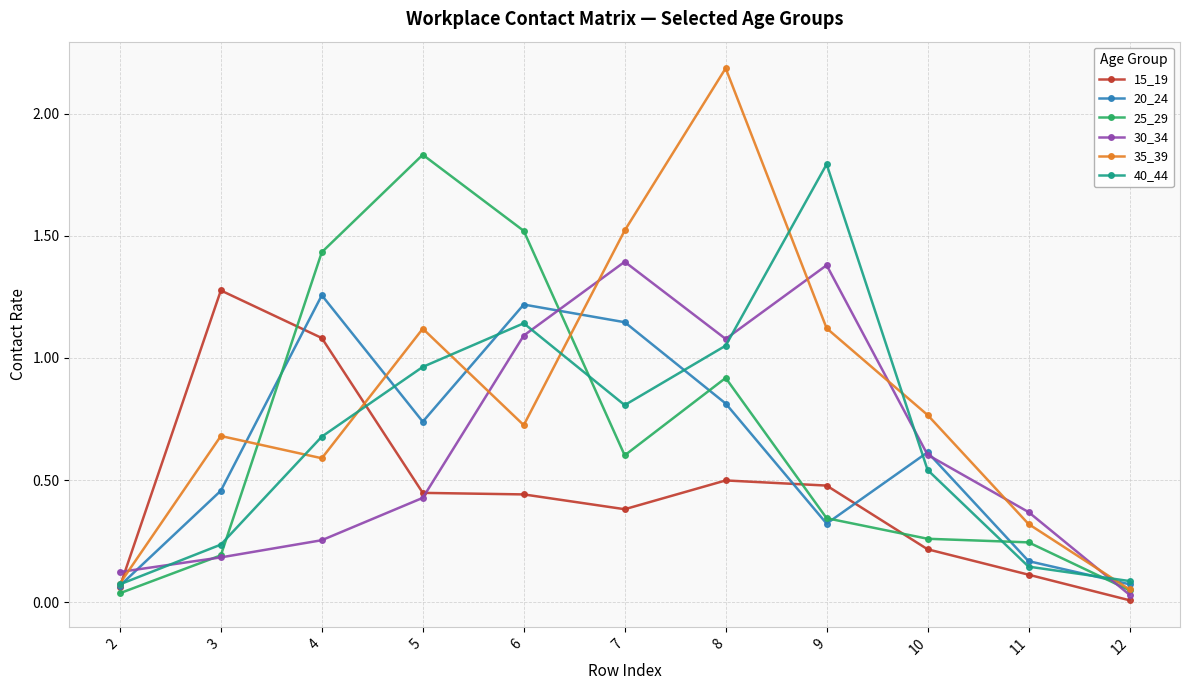

At which category does 30_34 reach its first local peak?

7